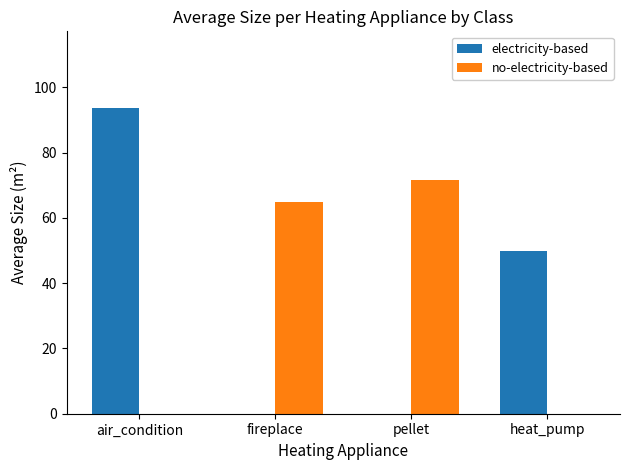

The value of no-electricity-based at air_condition is -34.8. True or false?

False